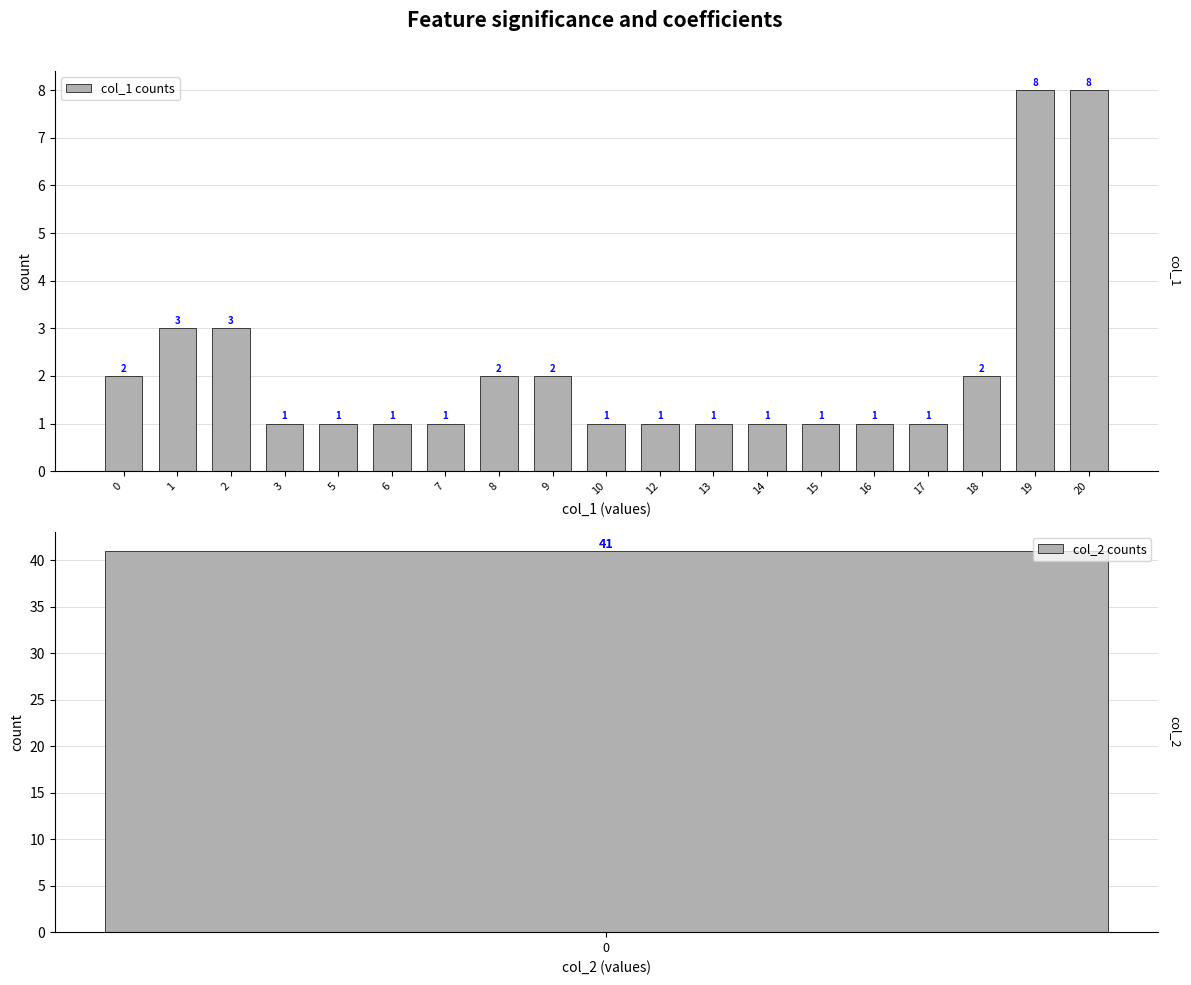

Rank the categories by value from highest to lowest.

19, 20, 1, 2, 0, 8, 9, 18, 3, 5, 6, 7, 10, 12, 13, 14, 15, 16, 17